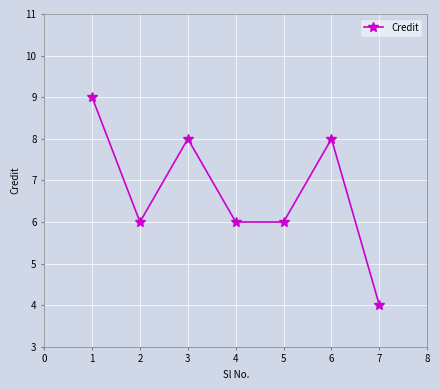

True or false: the data shows 9 at 1.

True